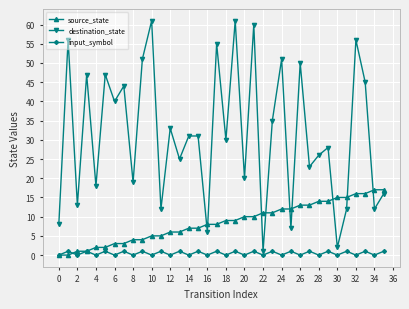

True or false: destination_state and source_state intersect in this chart.

True